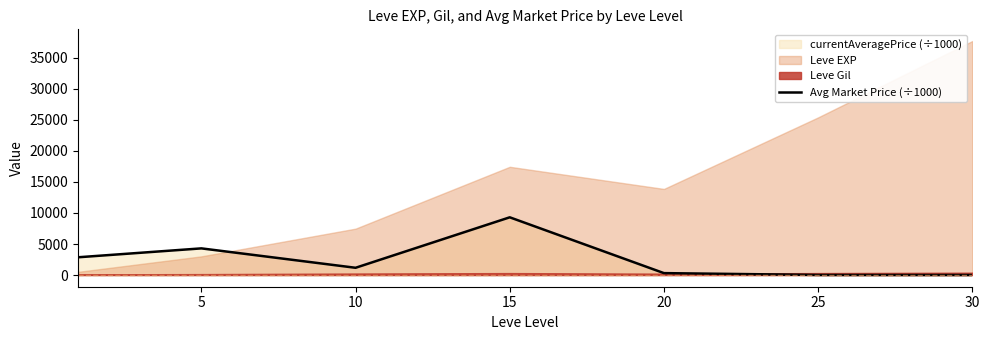

How many categories are shown in the chart?

7